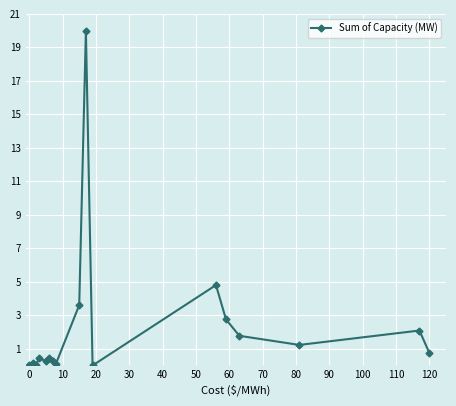

True or false: there are more than 2 points higher than both neighbors.

True